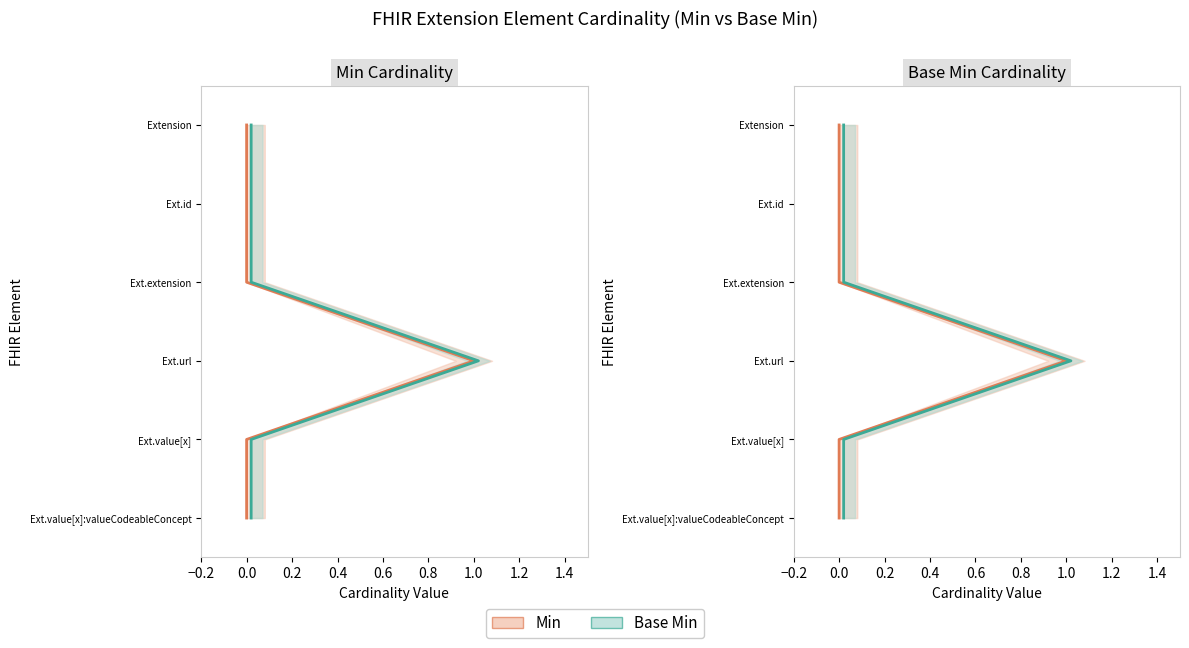

True or false: Min has more than 0 points higher than both neighbors.

False